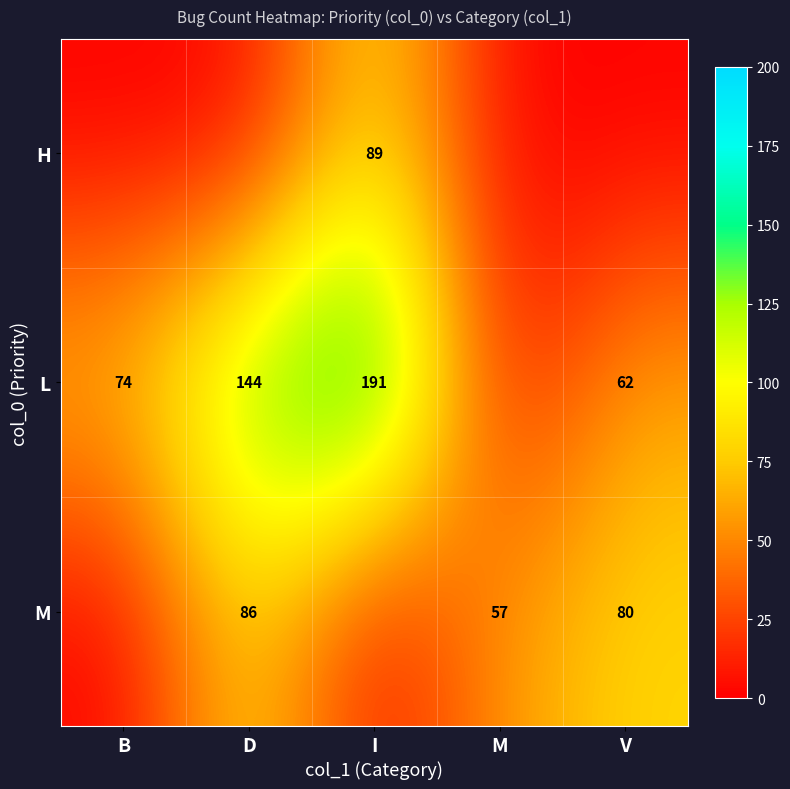

Is it true that L equals 62 at V?

True